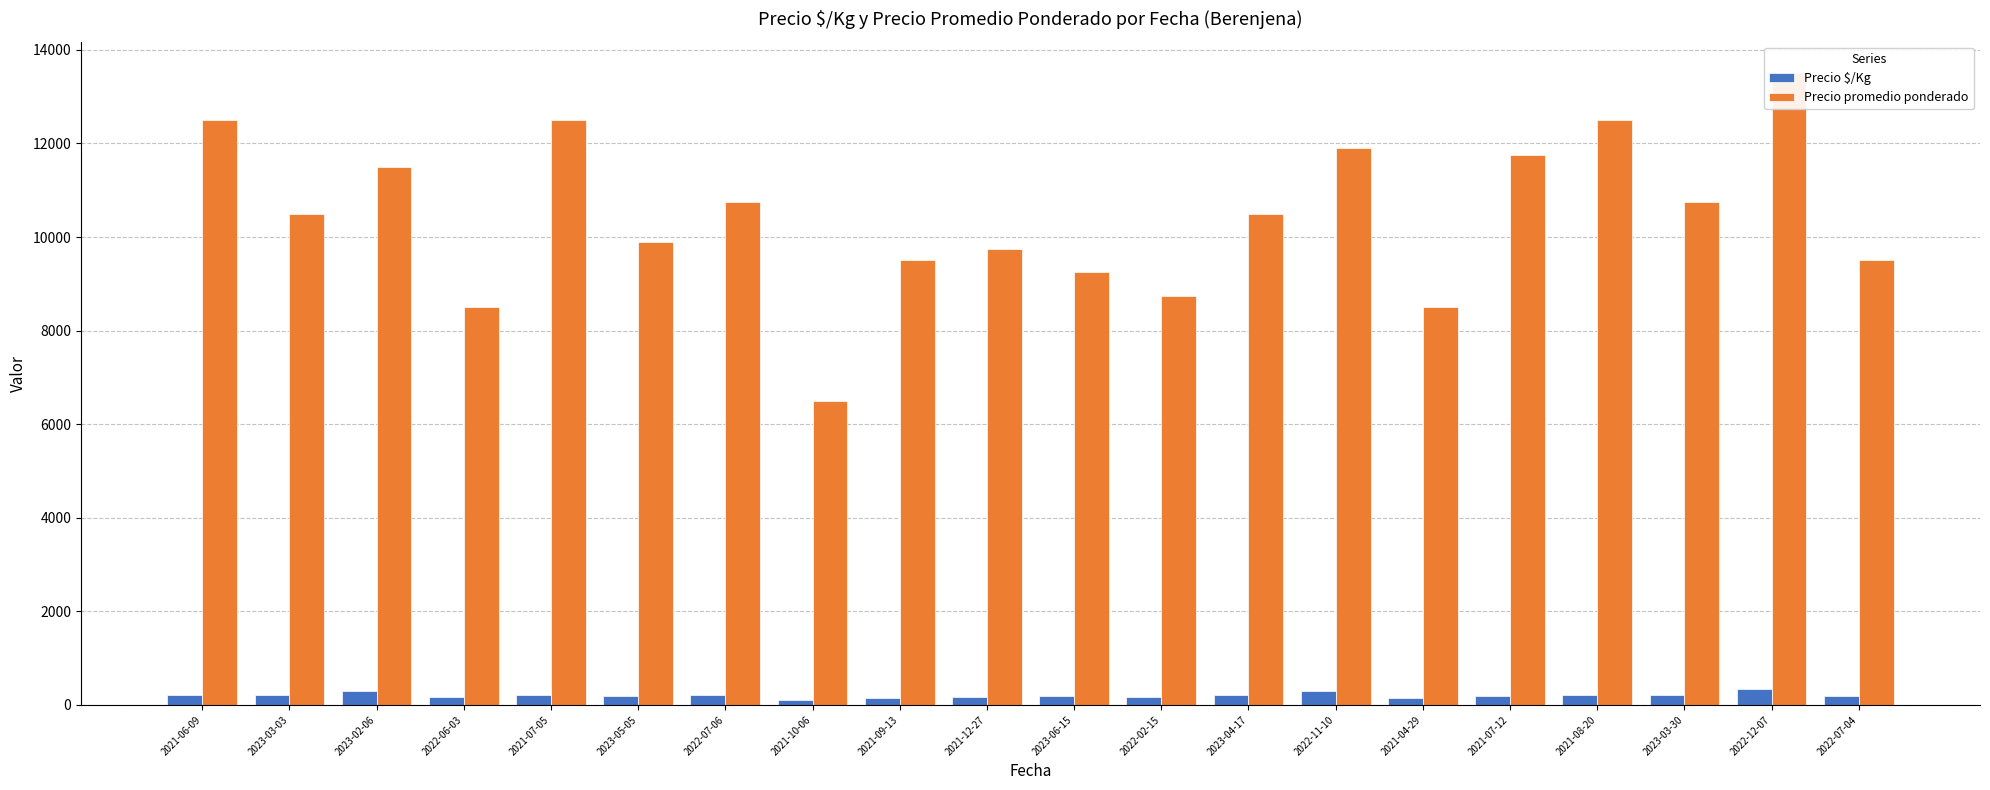

Rank the categories by Precio promedio ponderado value from highest to lowest.

2022-12-07, 2021-06-09, 2021-07-05, 2021-08-20, 2022-11-10, 2021-07-12, 2023-02-06, 2022-07-06, 2023-03-30, 2023-03-03, 2023-04-17, 2023-05-05, 2021-12-27, 2021-09-13, 2022-07-04, 2023-06-15, 2022-02-15, 2022-06-03, 2021-04-29, 2021-10-06